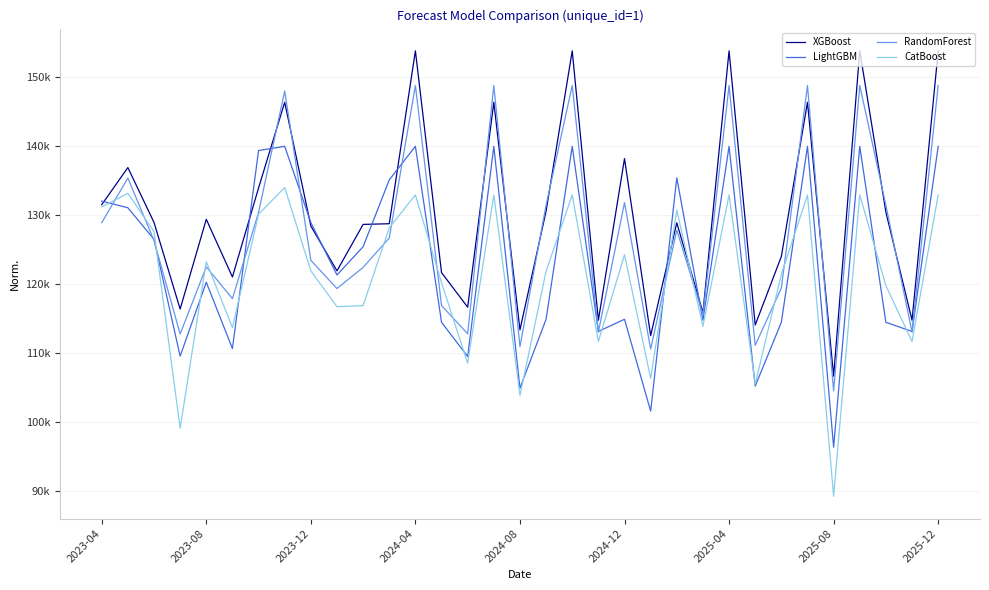

What are all the series names shown in the legend?

XGBoost, LightGBM, RandomForest, CatBoost